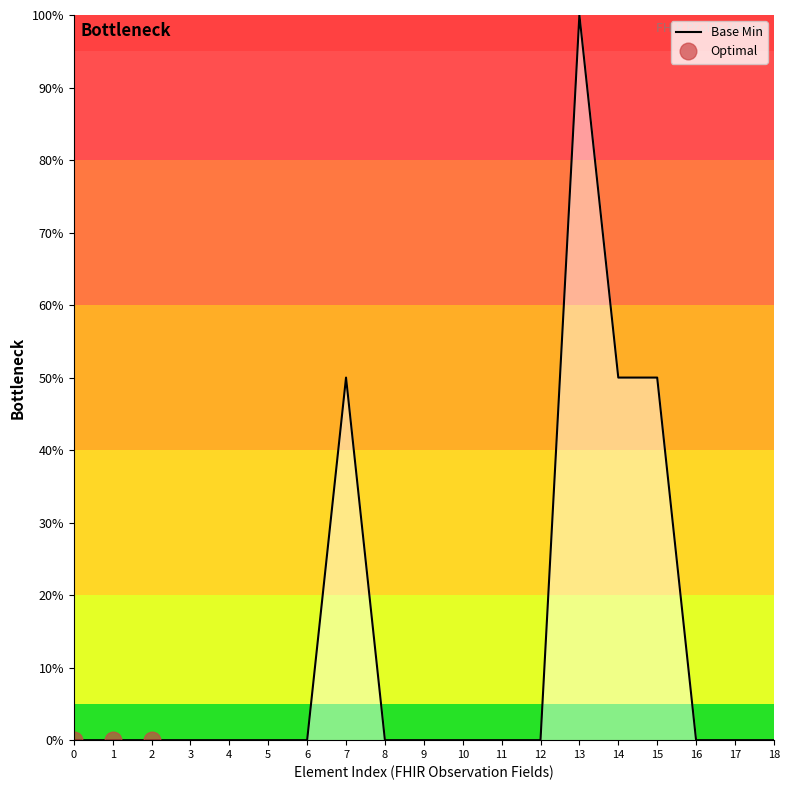

What is the difference between the second highest and second lowest values?

50